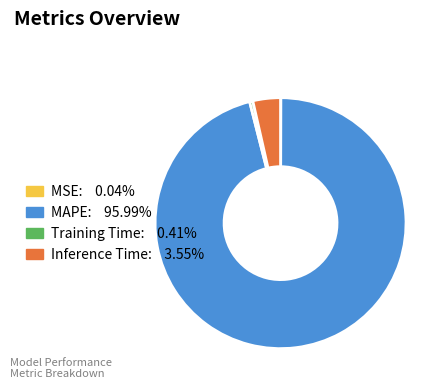

Do Training Time and MAPE together represent more than half of the pie?

Yes